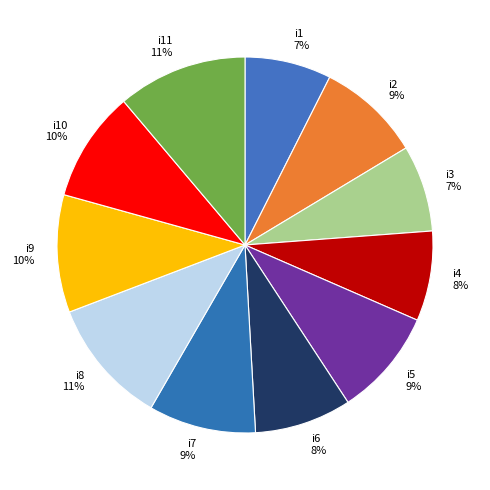

Is the sum of i1 and i9 greater than half?

No